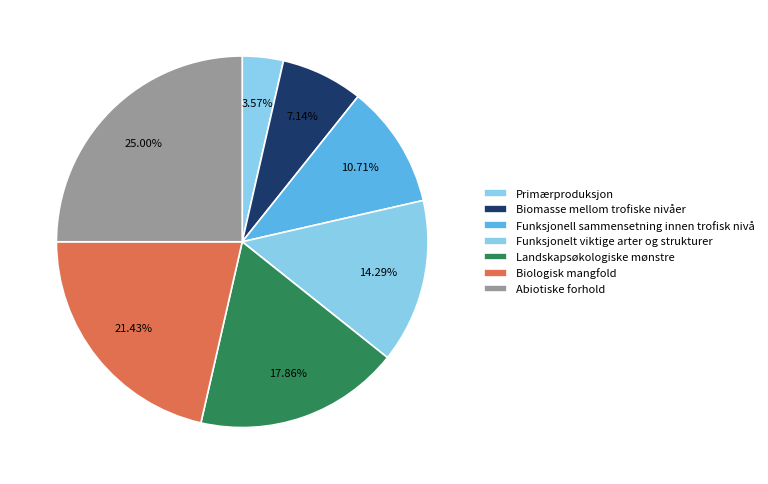

Rank the categories by value from lowest to highest.

Primærproduksjon, Biomasse mellom trofiske nivåer, Funksjonell sammensetning innen trofisk nivå, Funksjonelt viktige arter og strukturer, Landskapsøkologiske mønstre, Biologisk mangfold, Abiotiske forhold